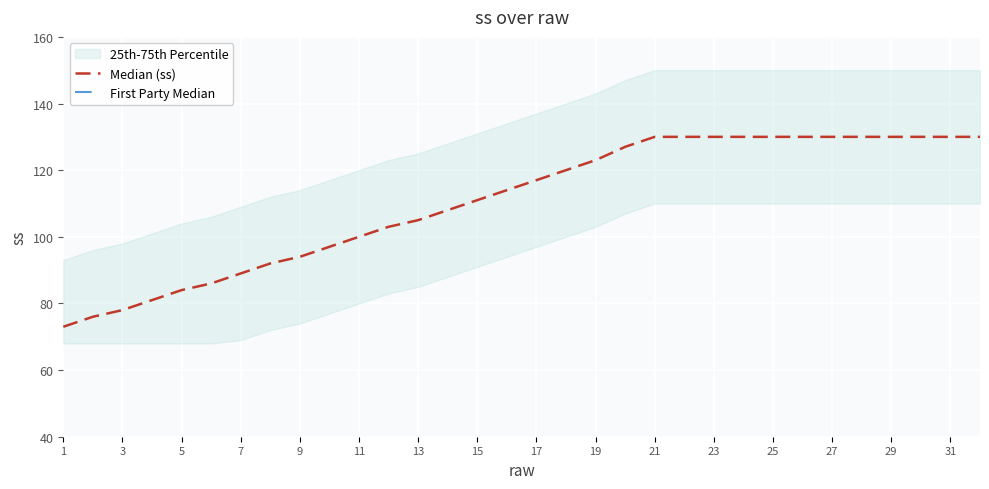

Reading right to left, list all the values displayed in this chart.

Median (ss): 130.0	130.0	130.0	130.0	130.0	130.0	130.0	130.0	130.0	130.0	130.0	130.0	127.0	123.0	120.0	117.0	114.0	111.0	108.0	105.0	103.0	100.0	97.0	94.0	92.0	89.0	86.0	84.0	81.0	78.0	76.0	73.0
First Party Median: 38.9	38.9	38.9	38.9	38.9	38.9	38.9	38.9	38.9	38.9	38.9	38.9	38.9	38.9	38.9	38.9	38.9	38.9	38.9	38.9	38.9	38.9	38.9	38.9	38.9	38.9	38.9	38.9	38.9	38.9	38.9	38.9